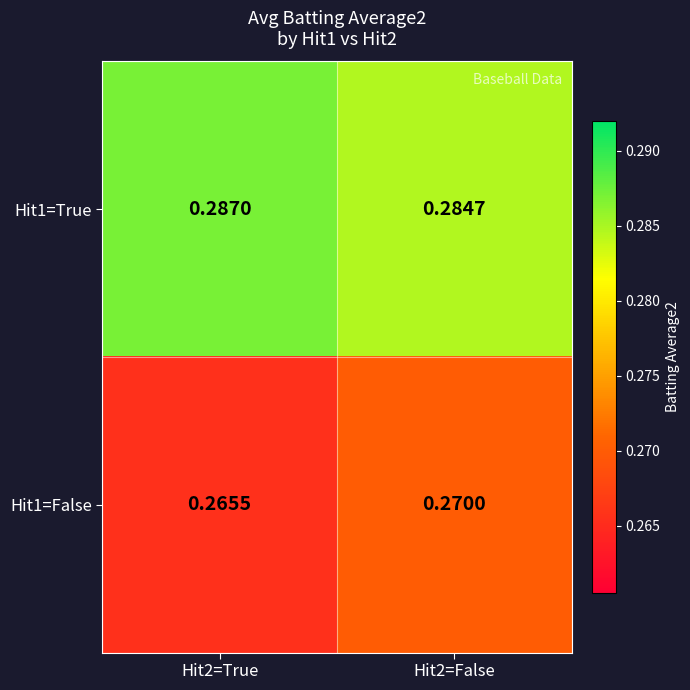

Is the value of Hit1=True at Hit2=True greater than the value of Hit1=False at Hit2=True?

Yes